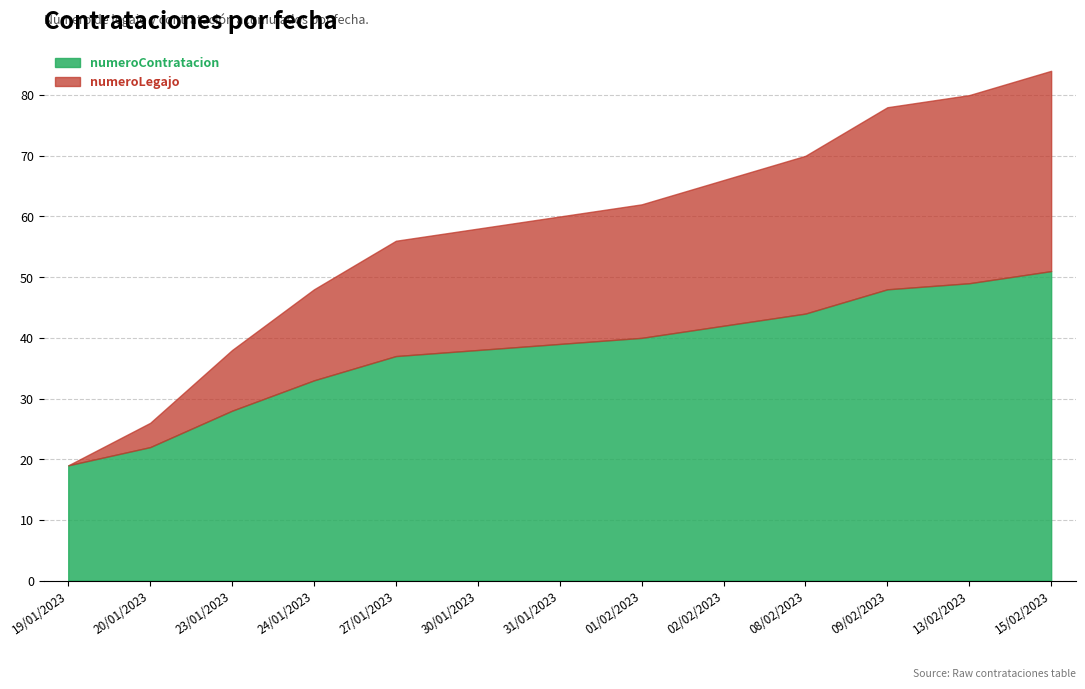

List the labels in order of numeroLegajo value, largest first.

15/02/2023, 13/02/2023, 09/02/2023, 08/02/2023, 02/02/2023, 01/02/2023, 31/01/2023, 30/01/2023, 27/01/2023, 24/01/2023, 23/01/2023, 20/01/2023, 19/01/2023